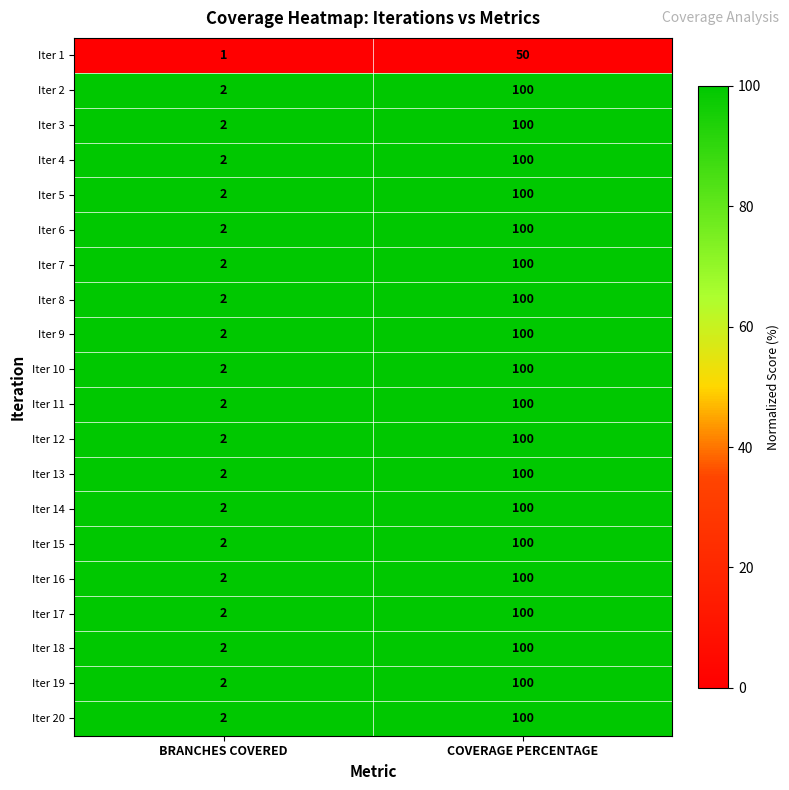

What is the highest value of the Iter 16 series?

100